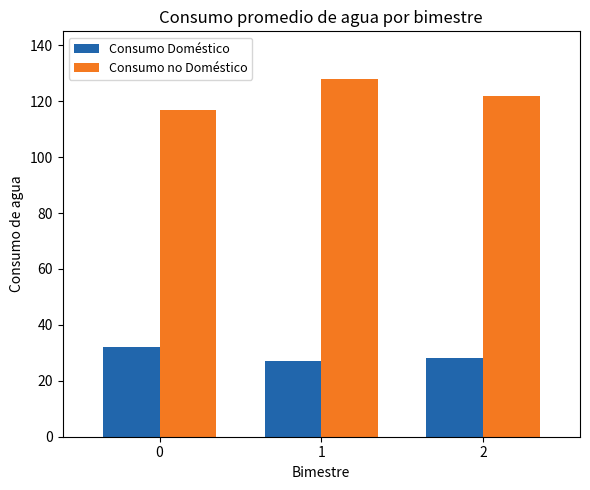

At which label is Consumo no Doméstico closest to 122?

2